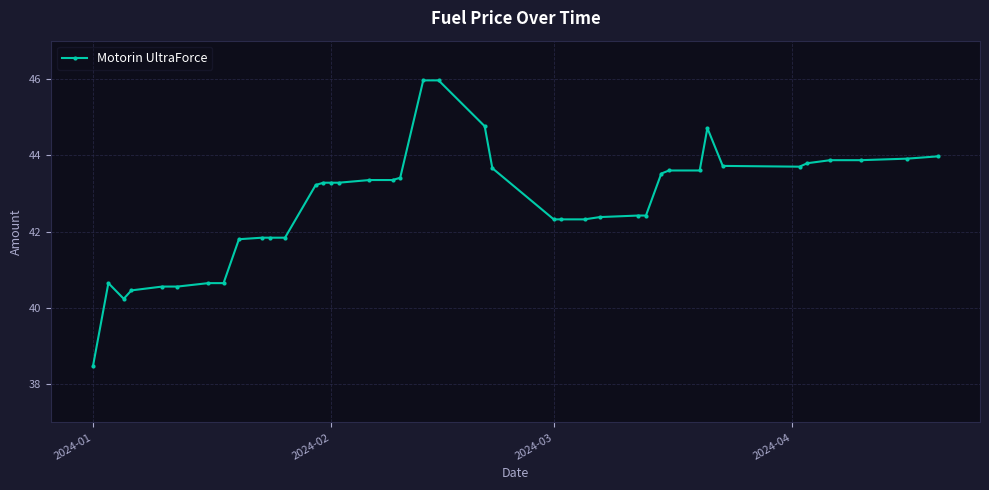

What is the value of the 19th point from the left?

43.4